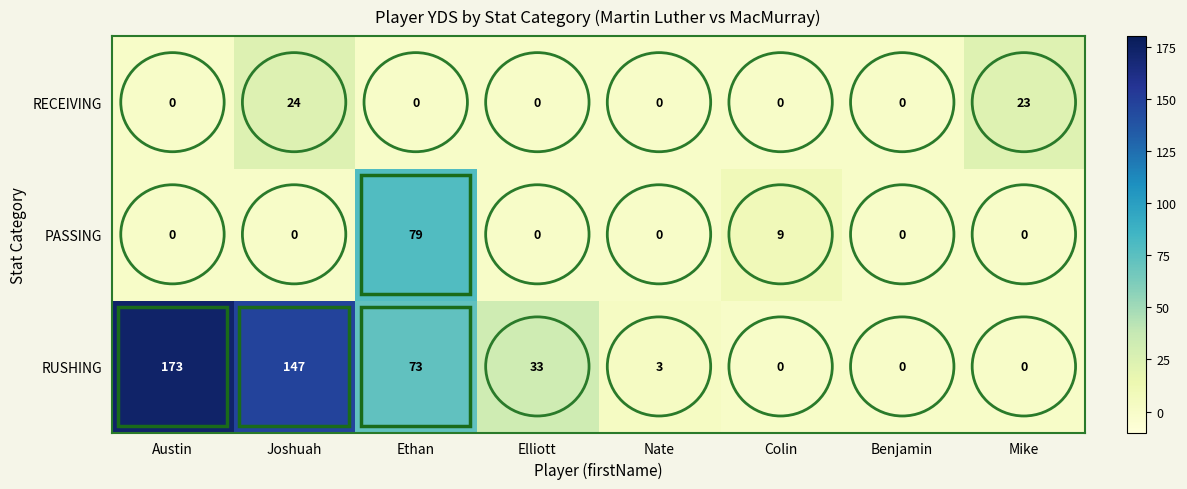

At which category is the sum across all series the highest?

Austin